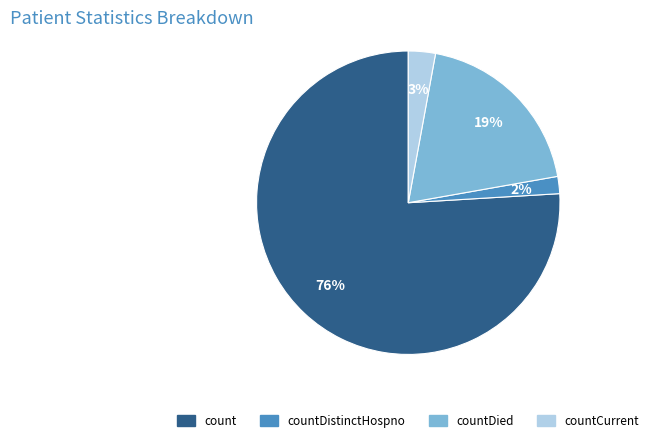

To the nearest percent, what is the difference between the largest and smallest slice percentages?

74%